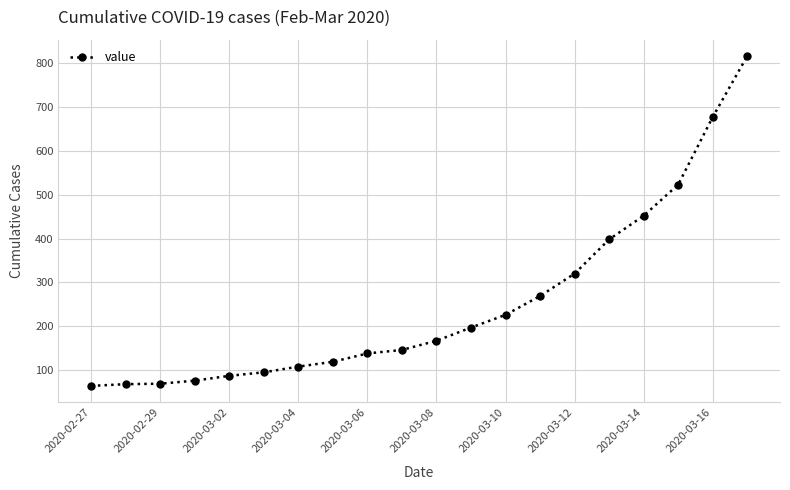

What is the maximum value shown in the chart?

816